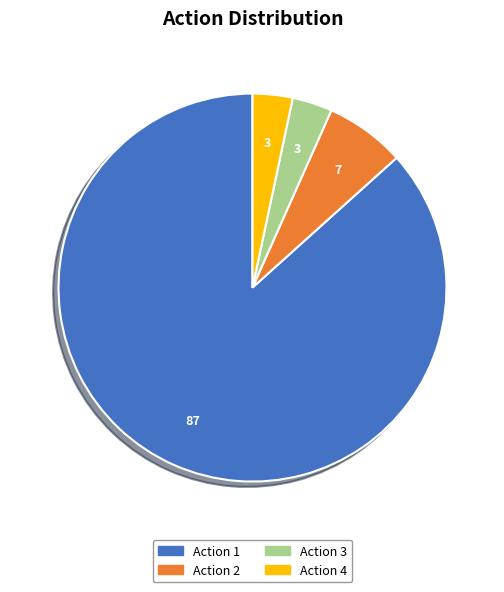

Do Action 4 and Action 1 together represent more than half of the pie?

Yes